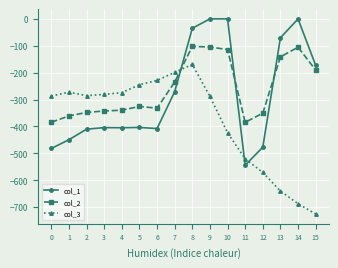

What is the spread (max minus min) of values at 11?

159.5